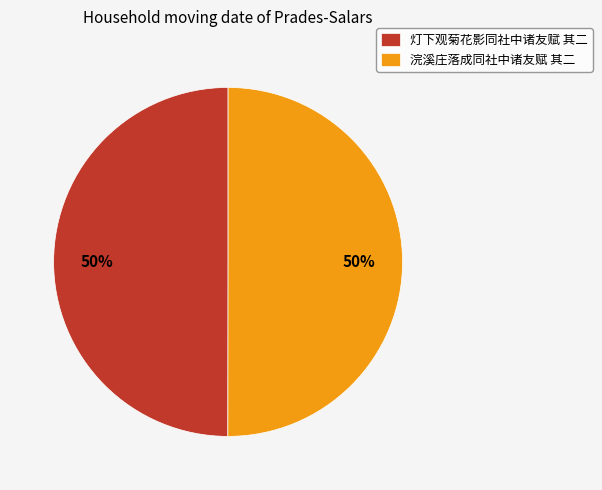

Combined, do 浣溪庄落成同社中诸友赋 其二 and 灯下观菊花影同社中诸友赋 其二 account for over 50%?

Yes